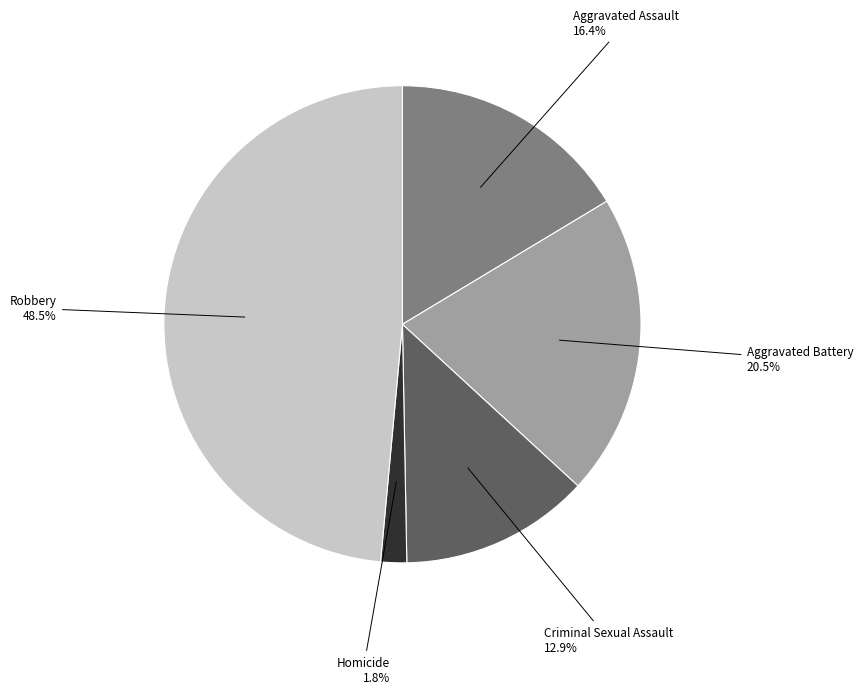

Is there any slice that represents more than half of the pie?

No